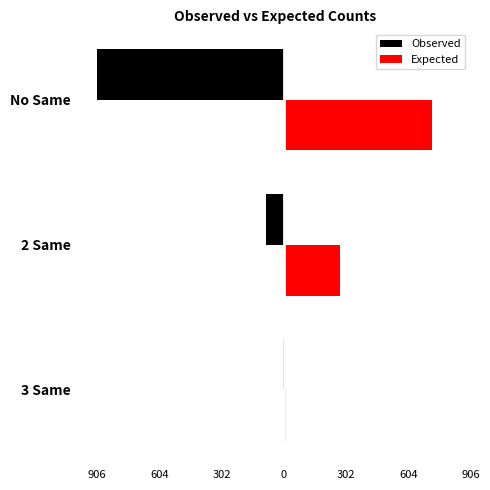

What are all the series names shown in the legend?

Observed, Expected